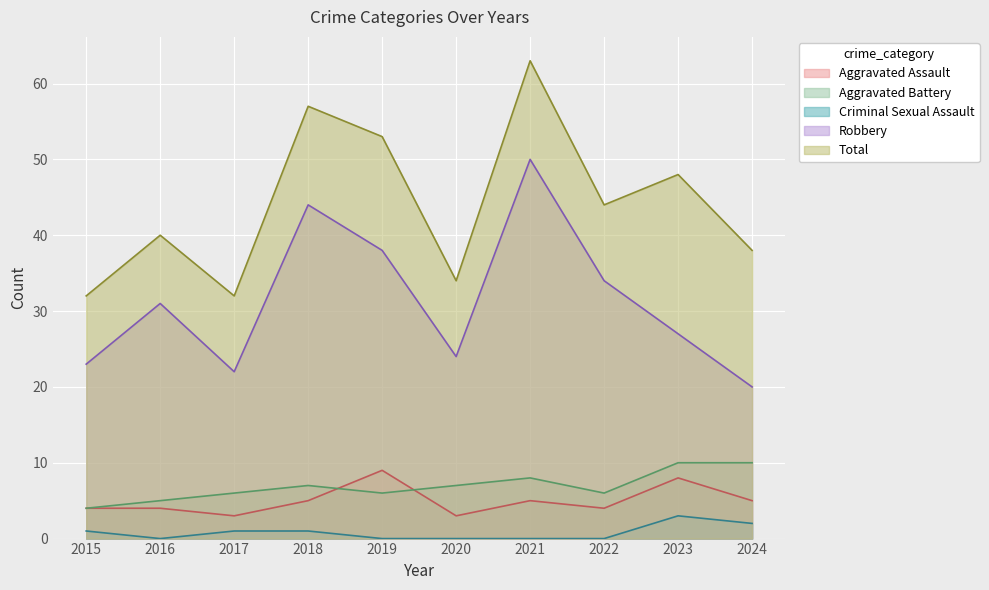

At which label does Criminal Sexual Assault first exceed 1?

2023